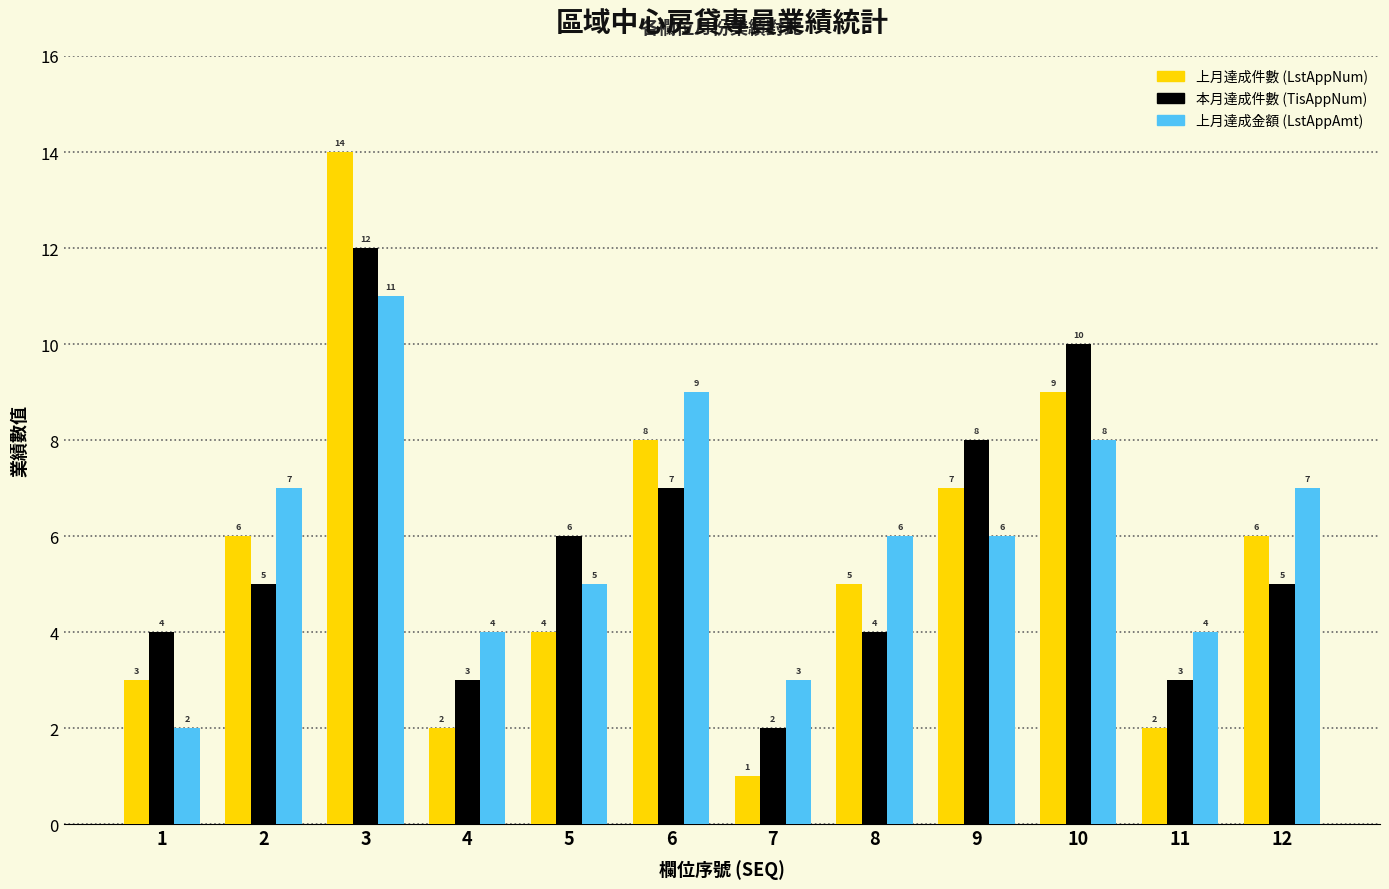

How many groups of bars are there?

12